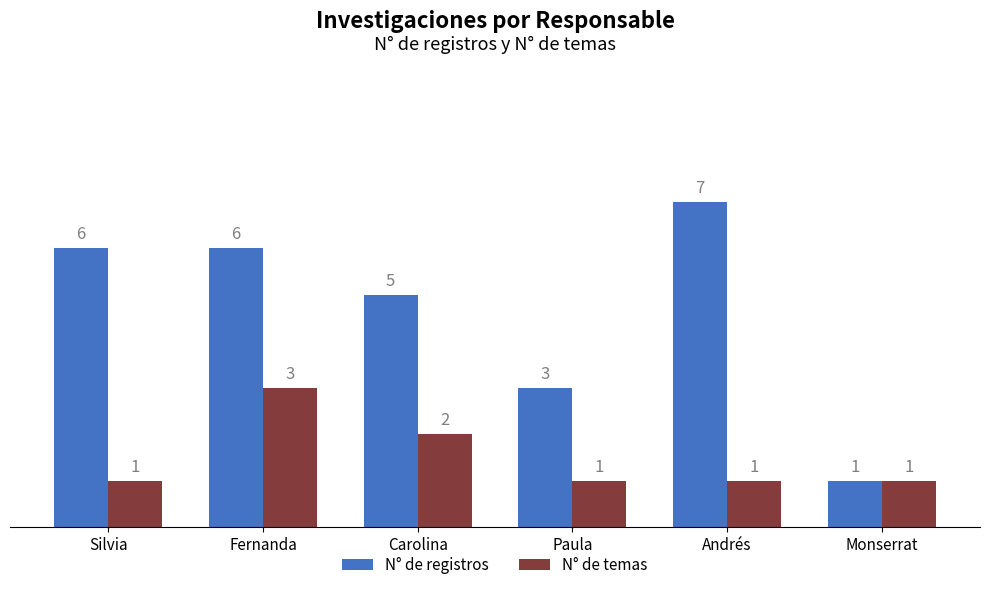

Are the bars horizontal?

No